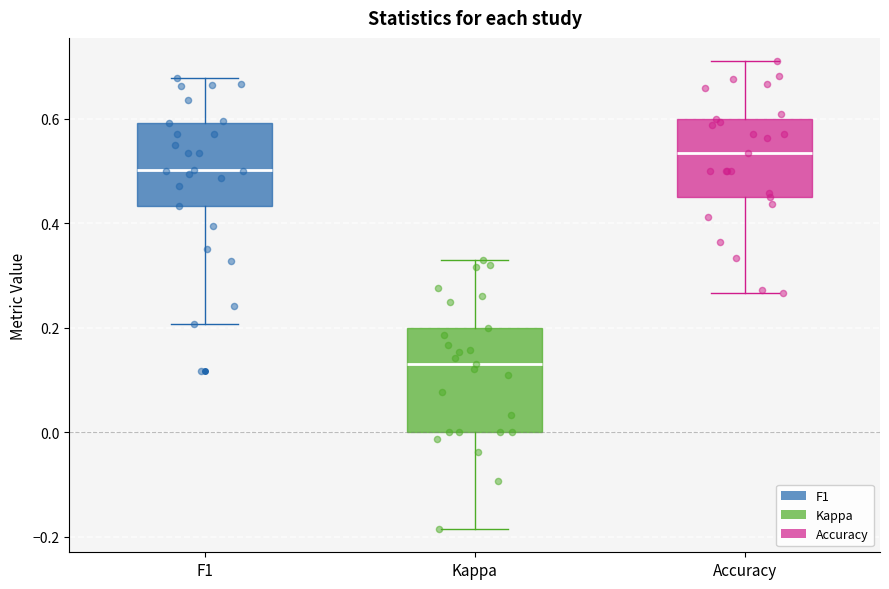

Which box's median line is the highest?

Accuracy